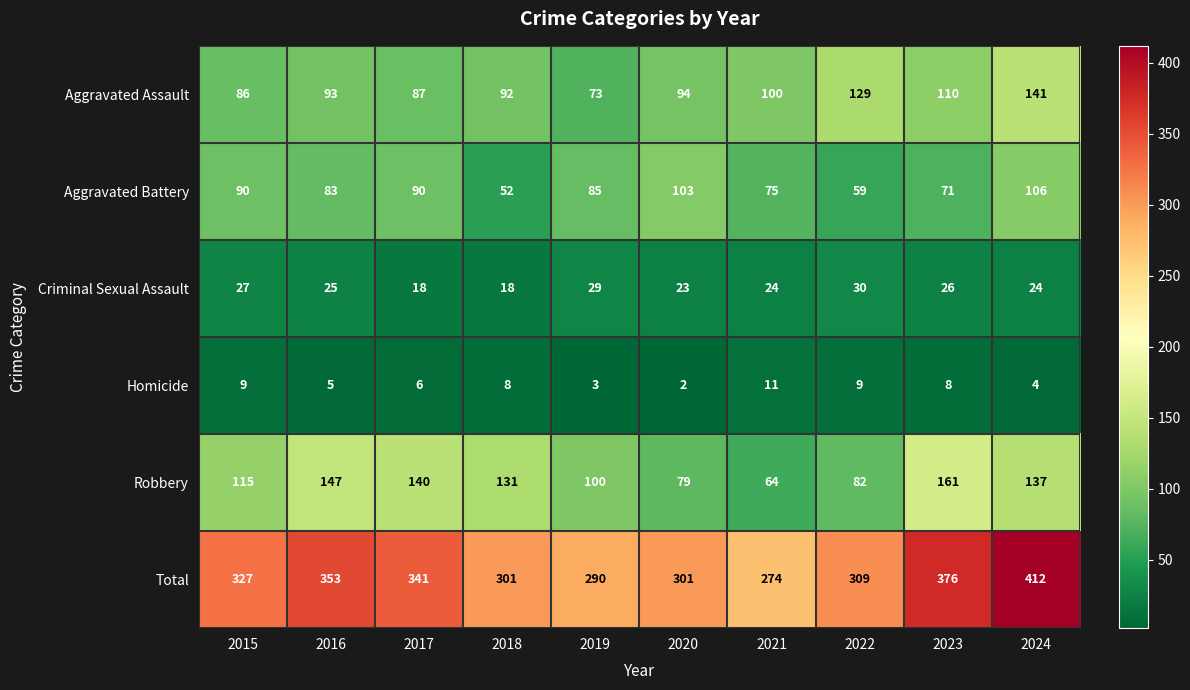

What is the maximum value shown in the chart?

412